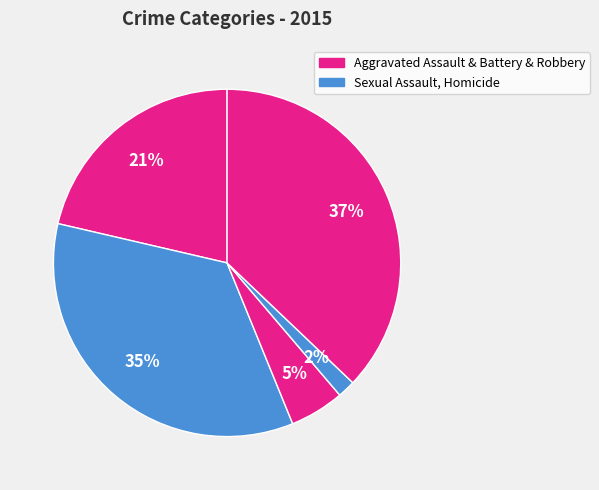

Count the number of slices in the pie.

5